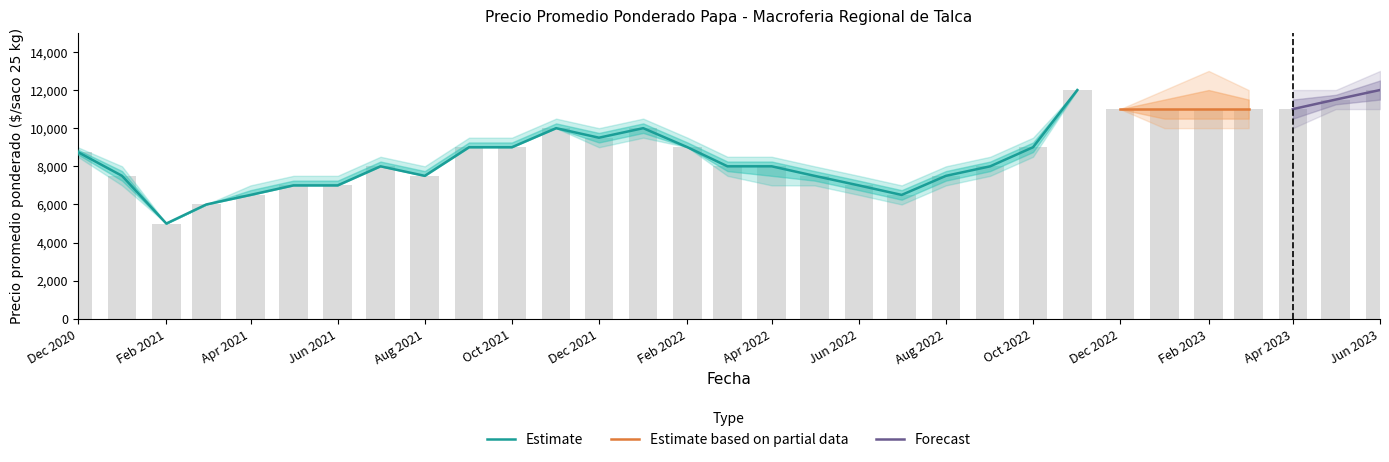

The Precio minimo series shows 4265 at 2022-05. True or false?

False